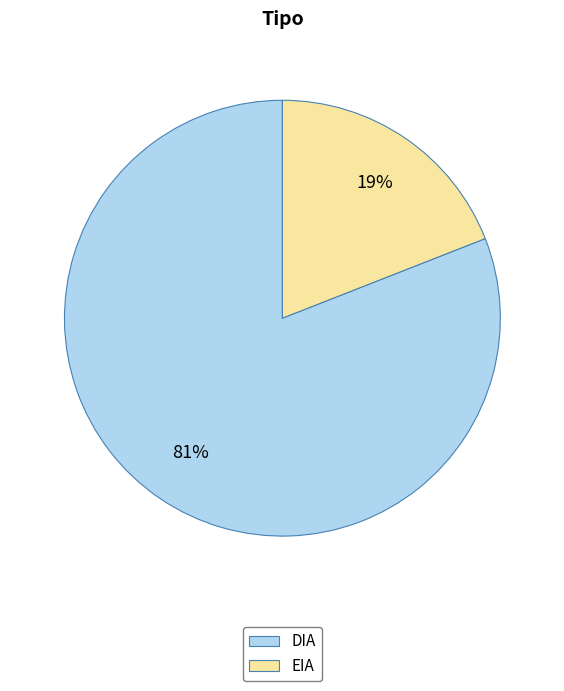

Rank the categories by value from lowest to highest.

EIA, DIA